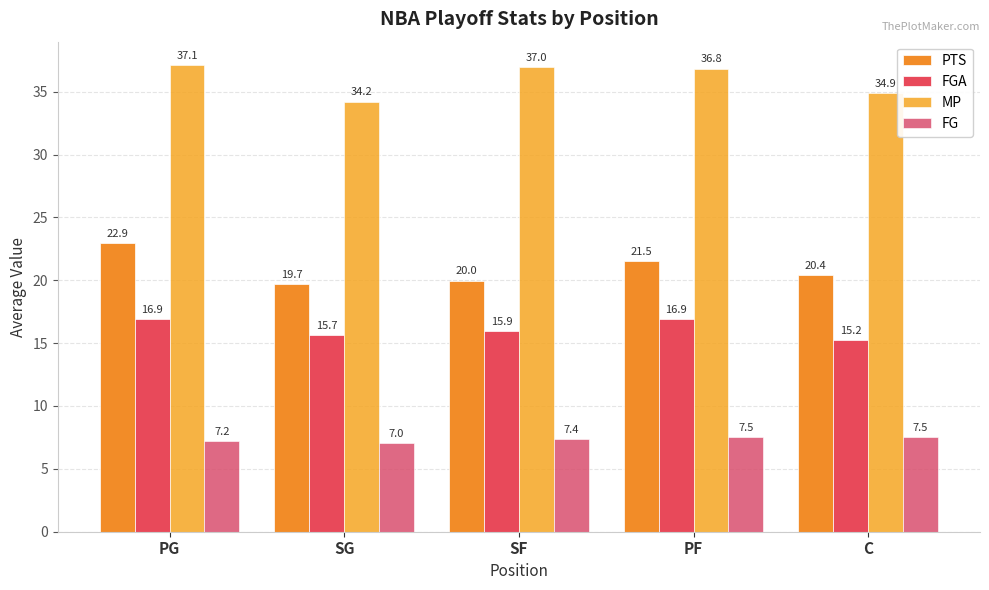

Between SF and PF, which series saw the biggest shift?

PTS